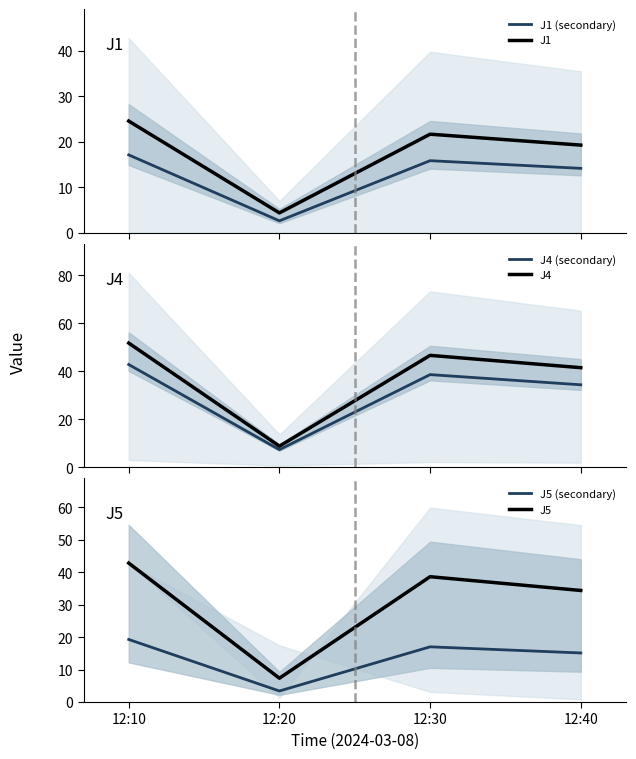

What are all the series names shown in the legend?

J1 (secondary), J1, J4 (secondary), J4, J5 (secondary), J5